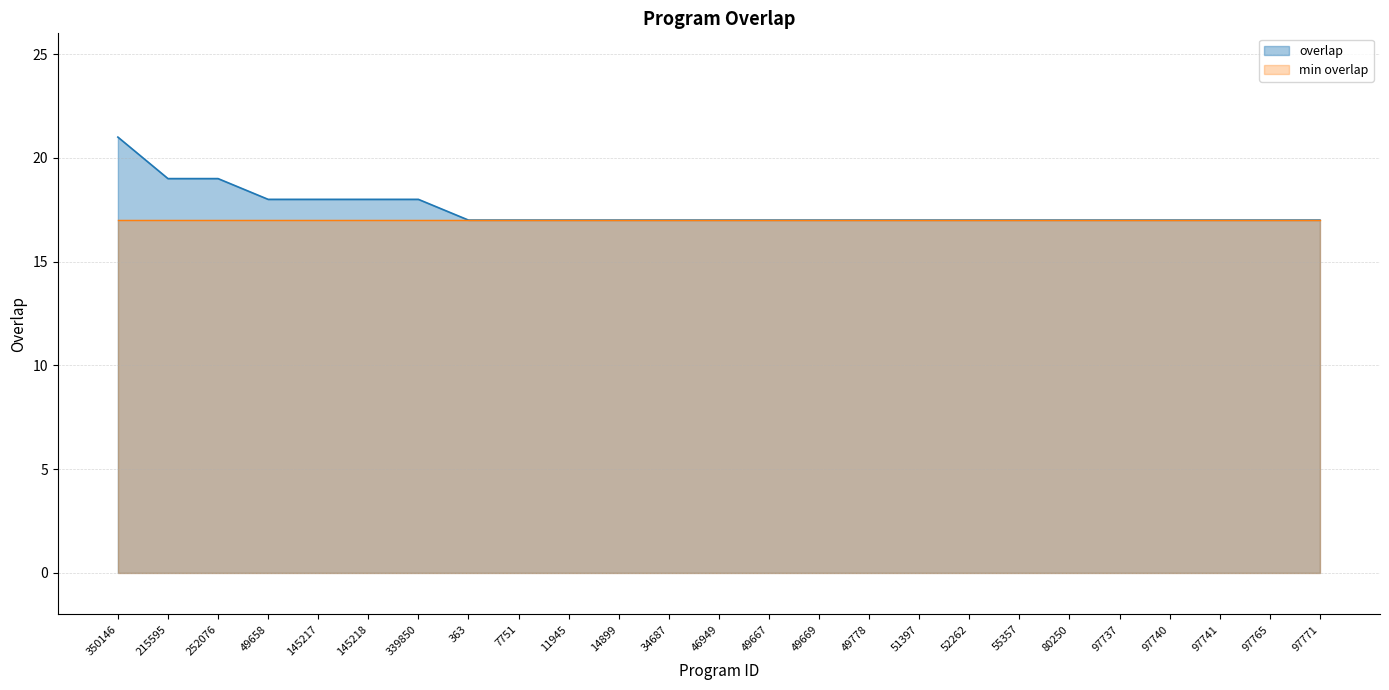

Which label corresponds to the largest value in the chart?

350146